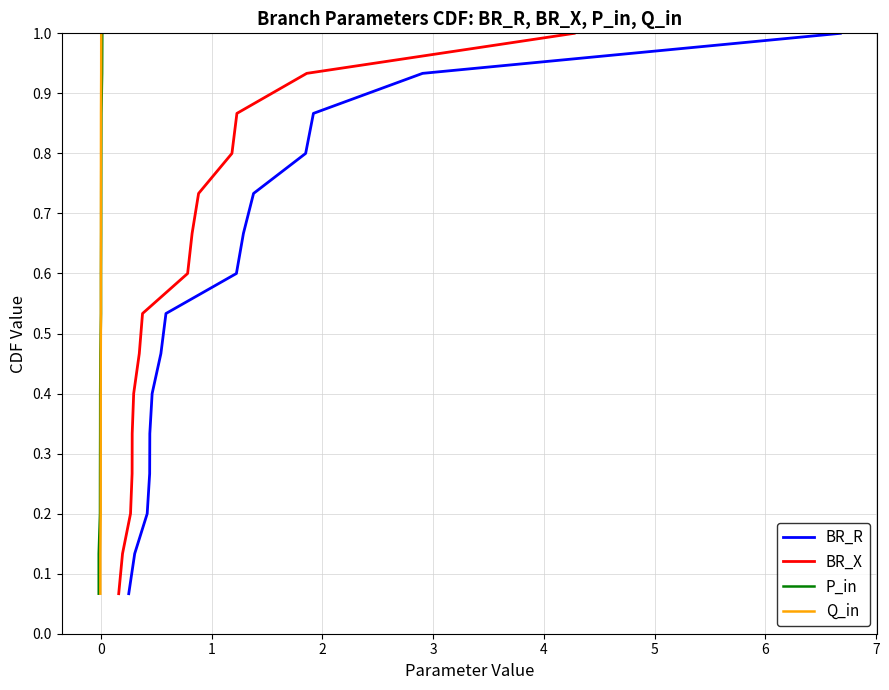

Rank the series at 6 from lowest to highest value.

BR_R, BR_X, P_in, Q_in